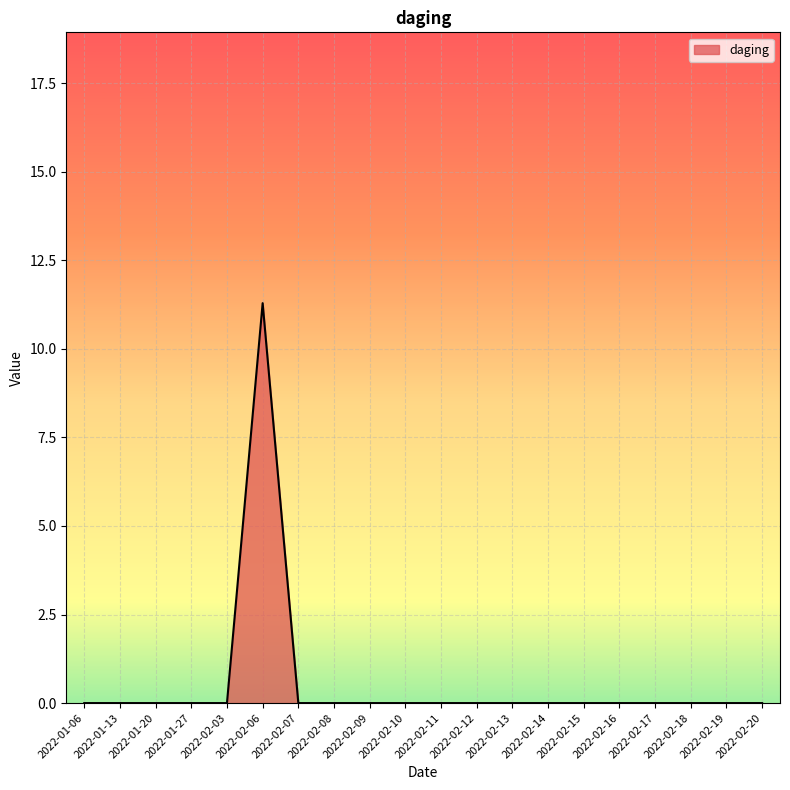

What is the greatest value displayed?

11.3